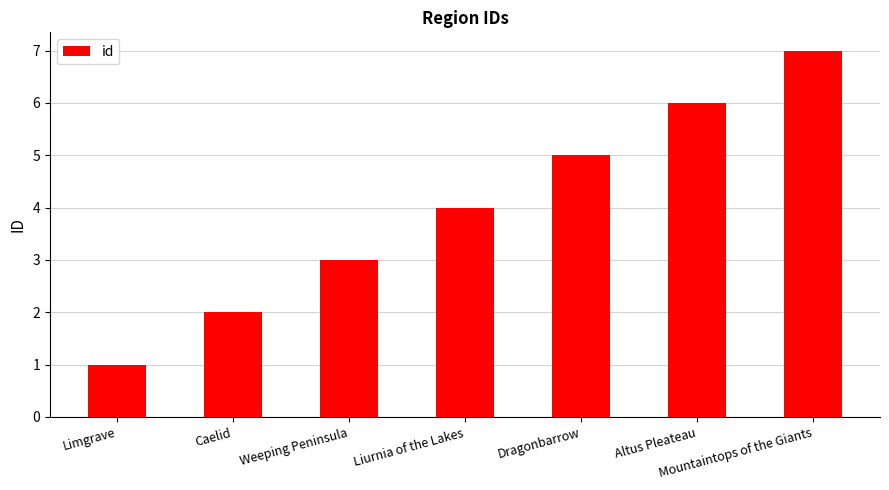

What is the approximate value at Mountaintops of the Giants?

7